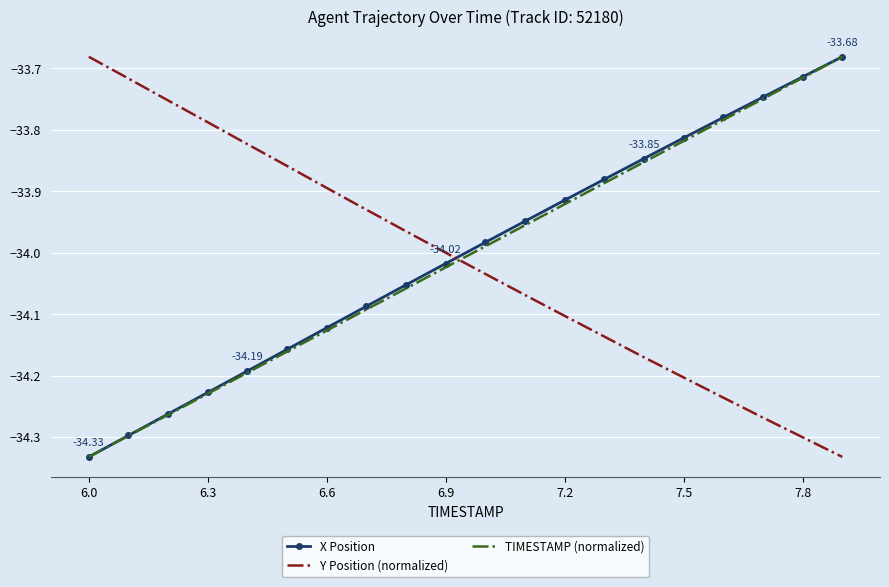

True or false: Y Position (normalized) and TIMESTAMP (normalized) cross at least once.

True